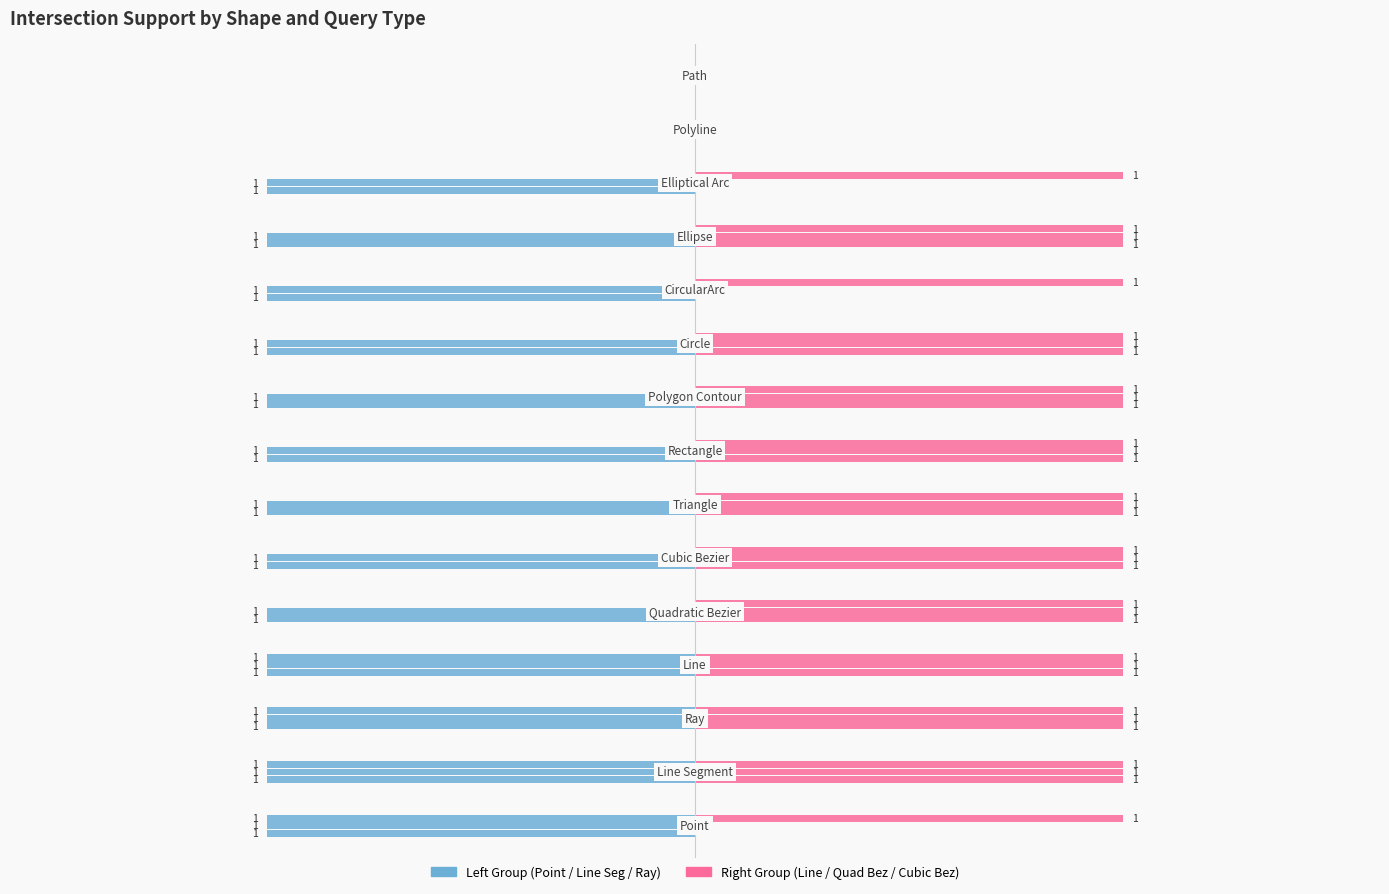

How many data points in Point are above 0?

4